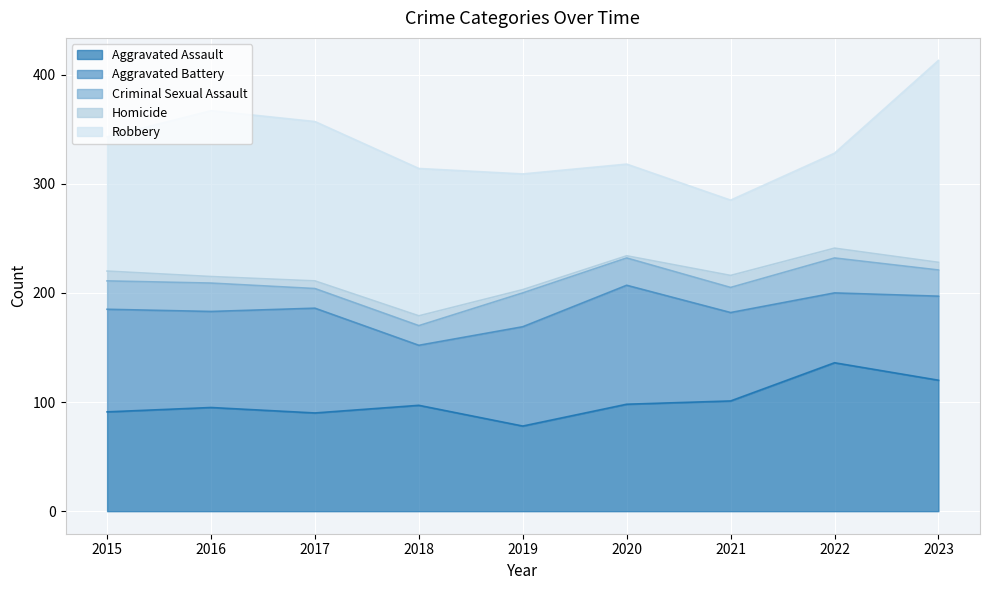

True or false: Robbery has a value of 146 at 2017.

True